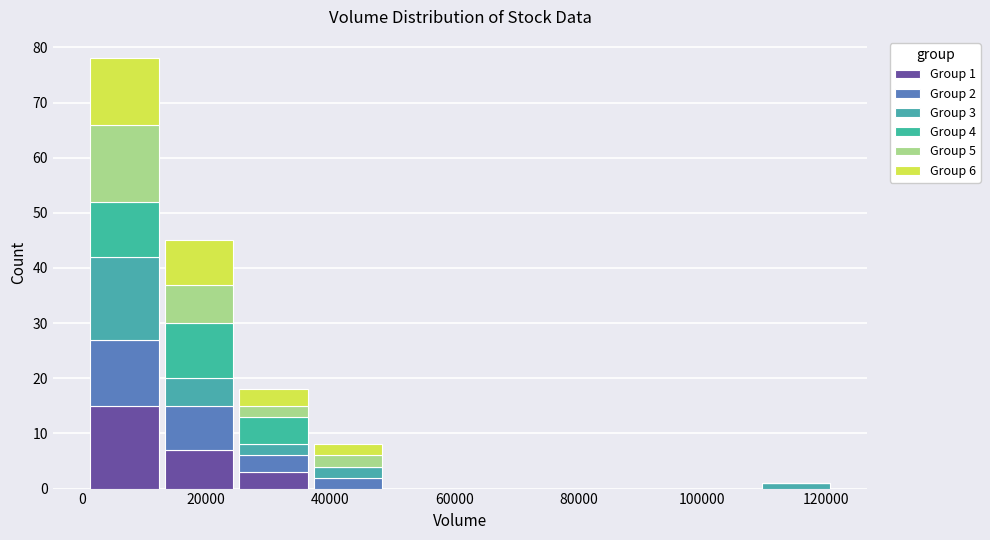

Which range on the x-axis has the tallest stacked bar (by total height)?

0 to 12000